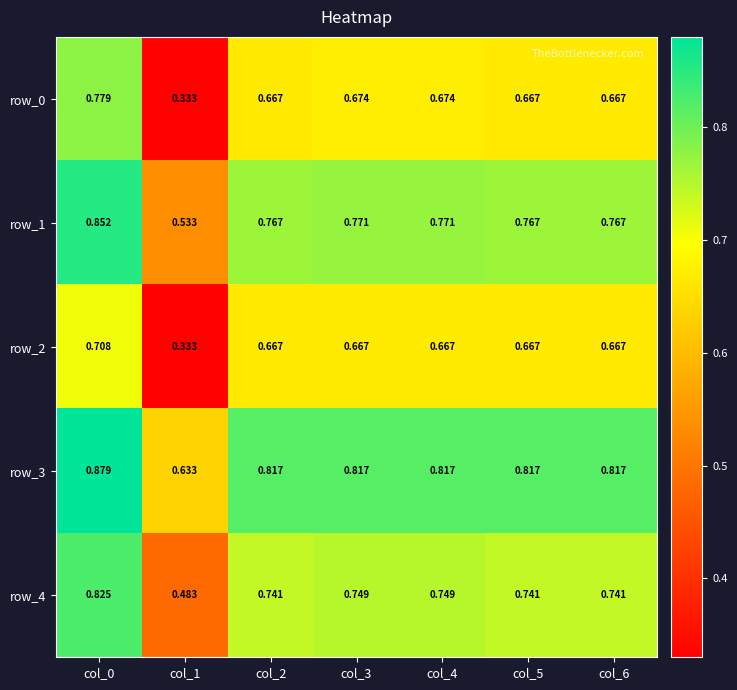

Is the value of row_1 at col_5 greater than the value of row_4 at col_0?

No